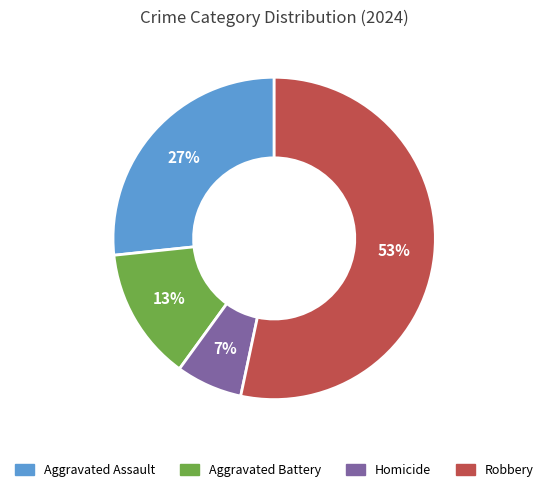

How many slices are in this pie chart?

4